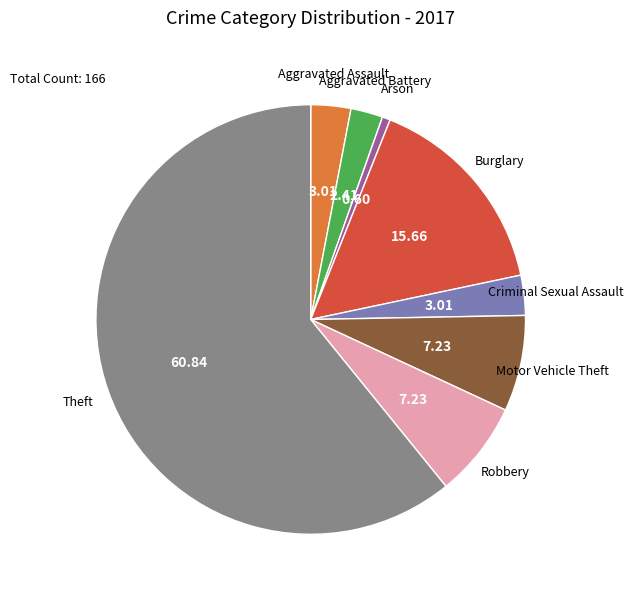

Between Theft and Aggravated Assault, which is larger?

Theft